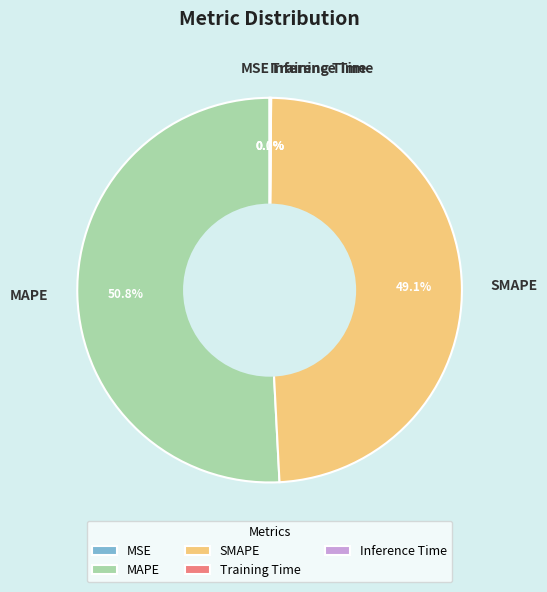

Which slice is the largest?

MAPE